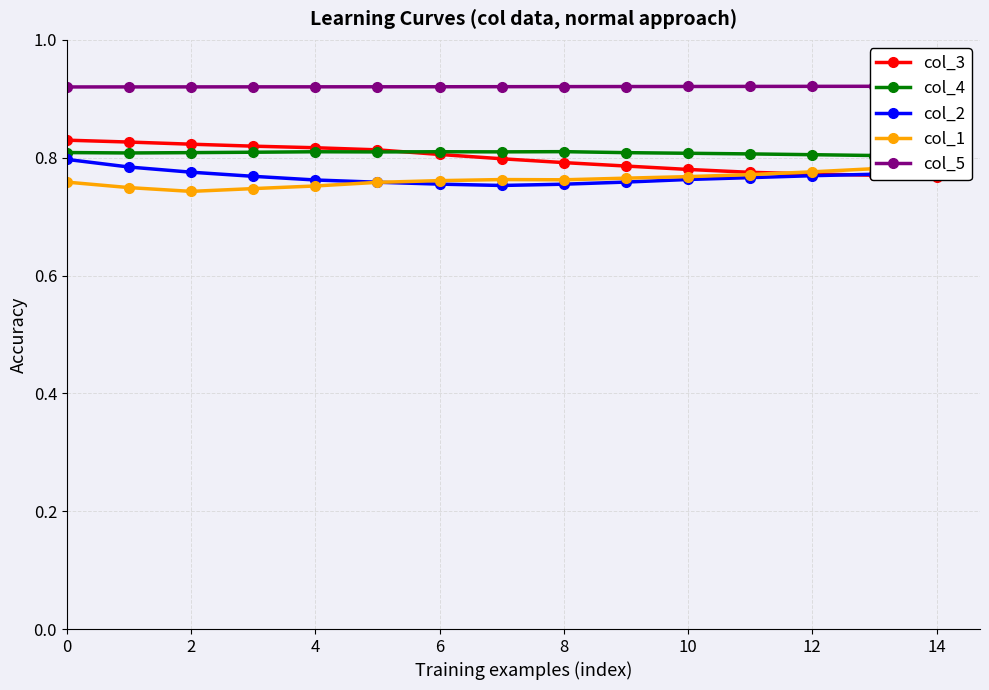

Where is col_4 nearest to the value 0?

14